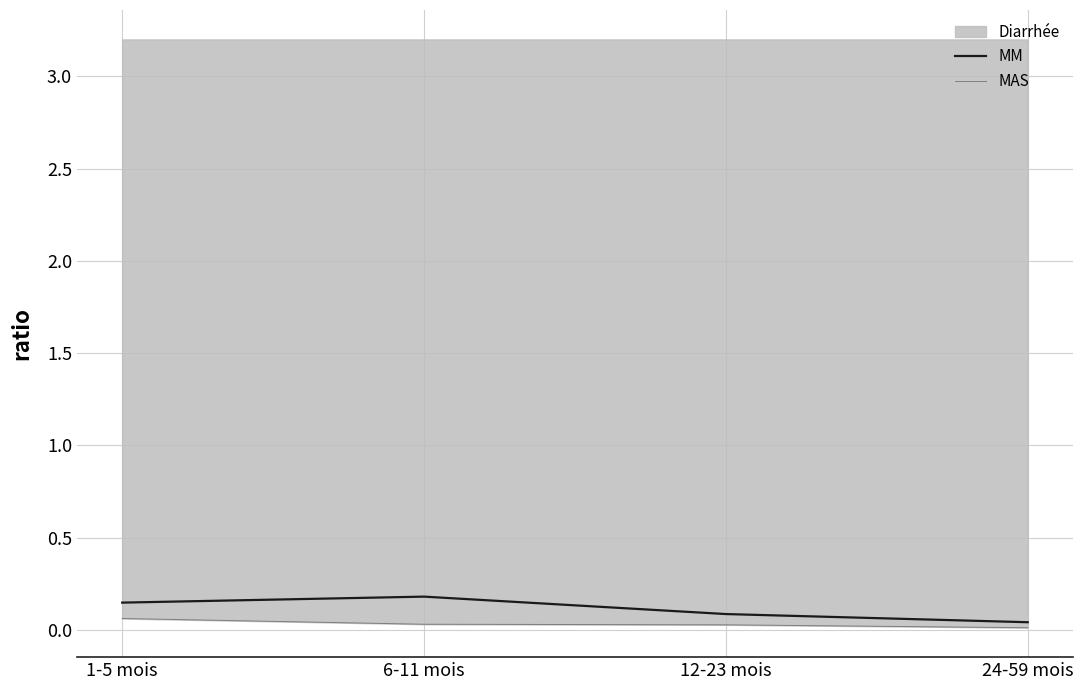

What is the sum of all MM values?

0.5